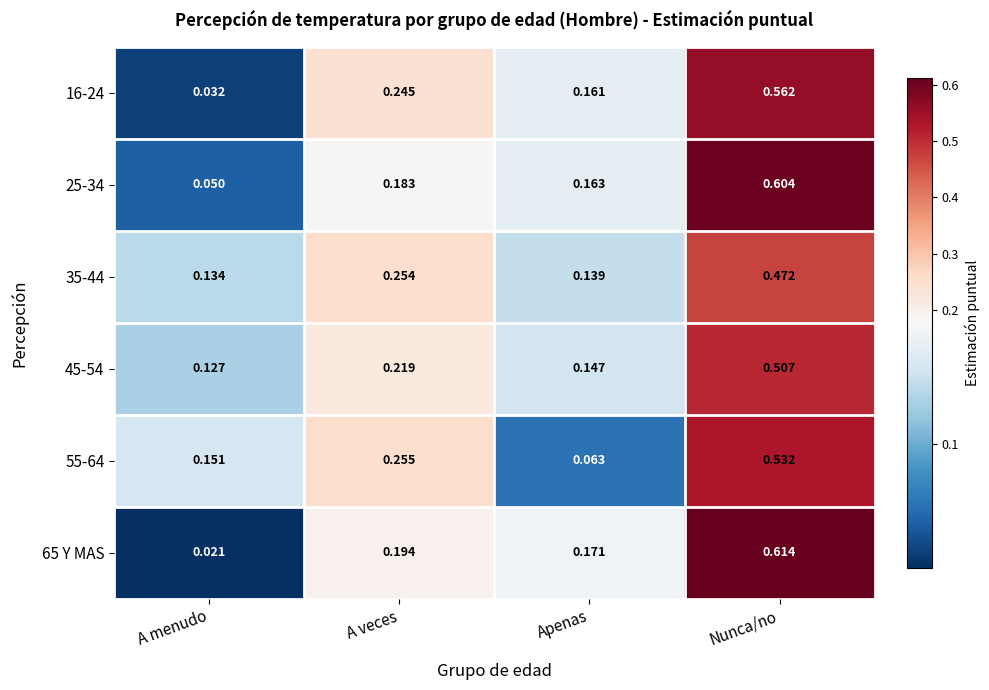

At which category does the chart reach its peak across all series?

Nunca/no